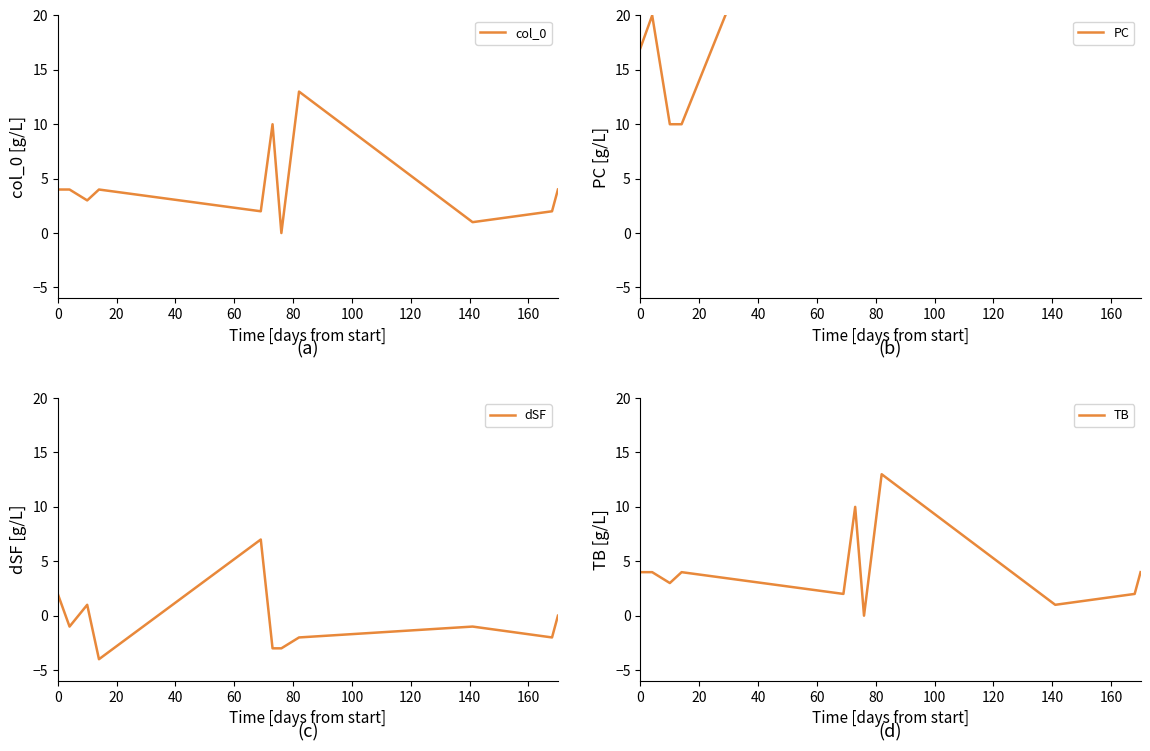

What is the lowest value of the dSF series?

-4